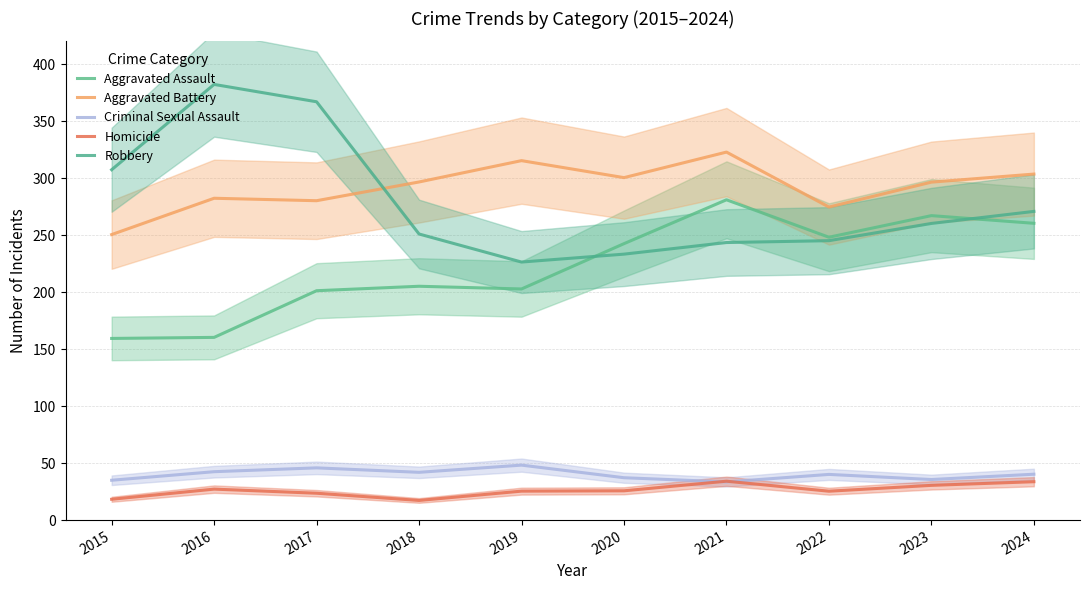

Rank the series at 2022 from lowest to highest value.

Homicide, Criminal Sexual Assault, Robbery, Aggravated Assault, Aggravated Battery